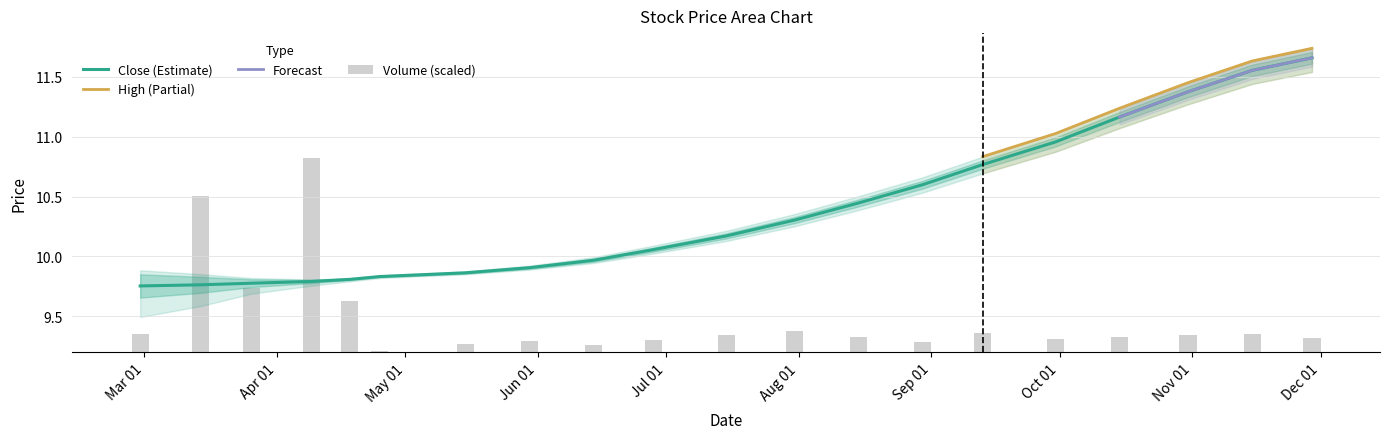

Are the bars horizontal?

No